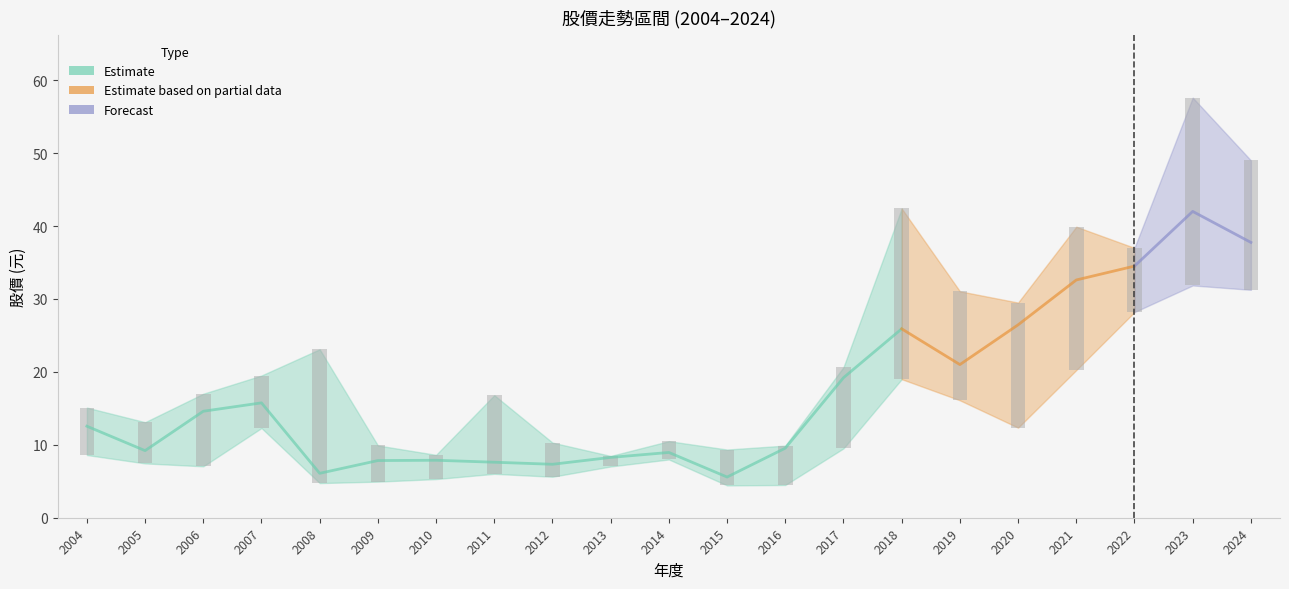

Where does the 年均價 series first go above 12?

2004